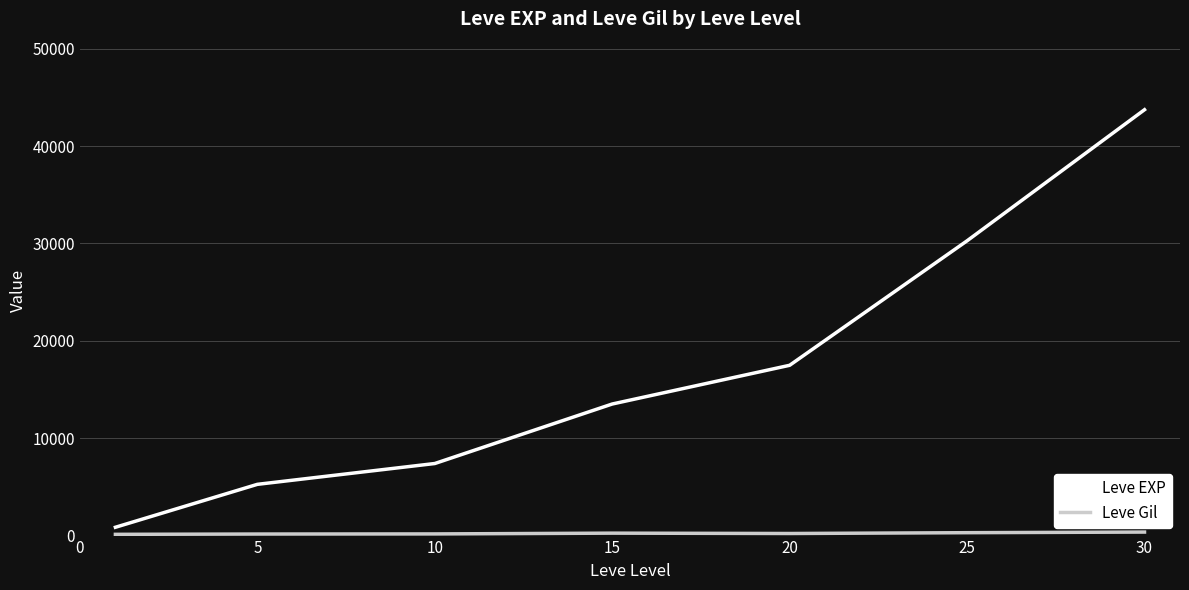

Which series has the largest total across all categories?

Leve EXP